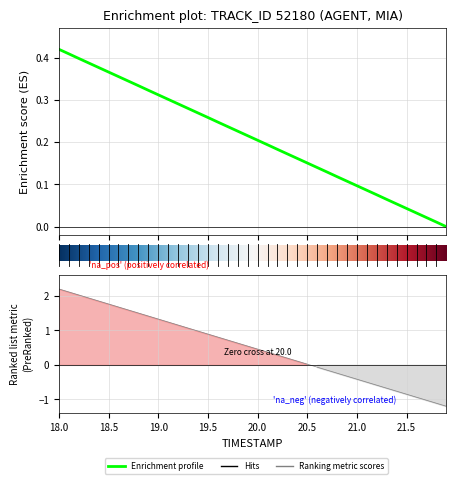

The value of Y at 28 is 0.2. True or false?

False